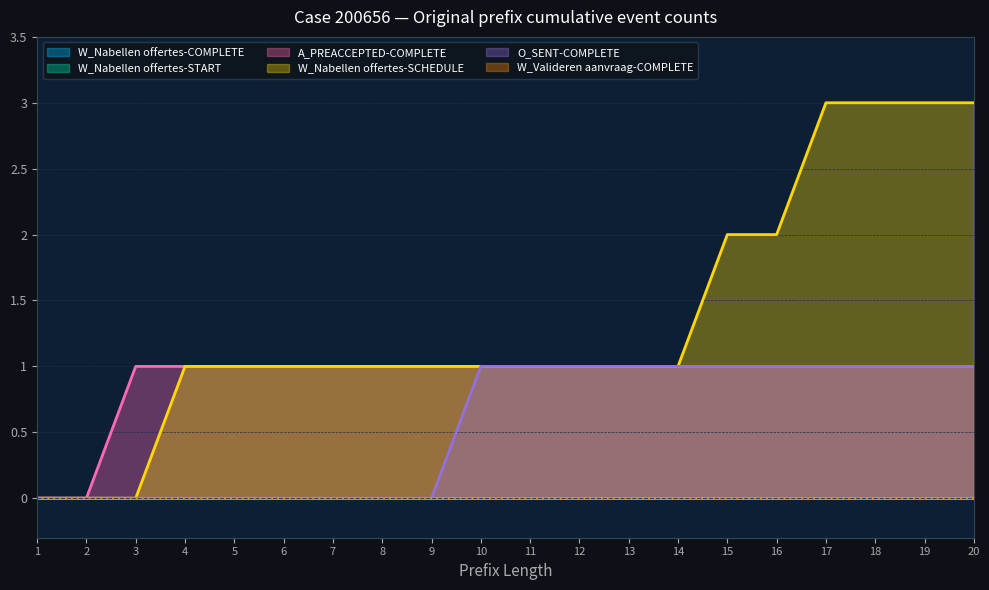

Which label corresponds to the largest value in the chart?

17